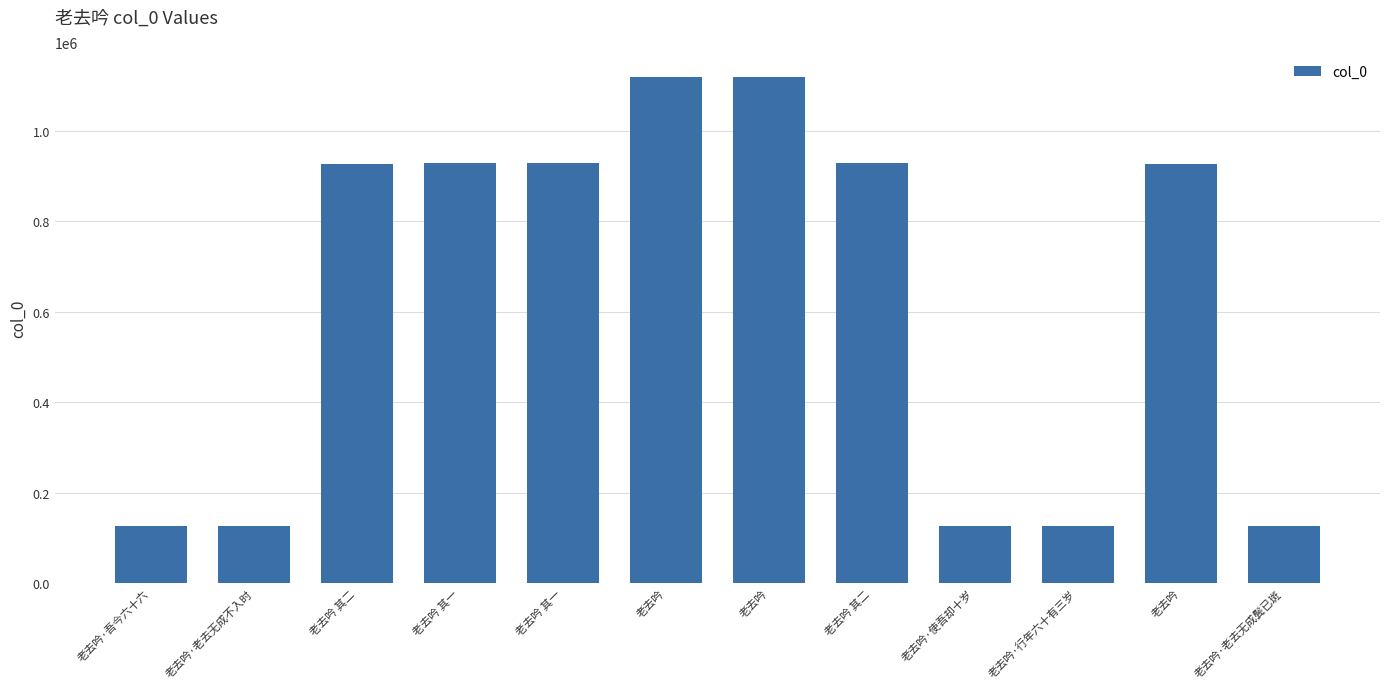

What is the label of the 11th bar from the left?

老去吟